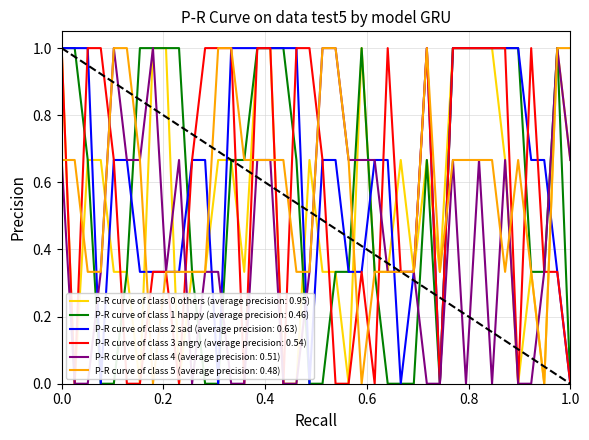

Which series has the largest total across all categories?

P-R curve of class 2 sad (average precision: 0.63)